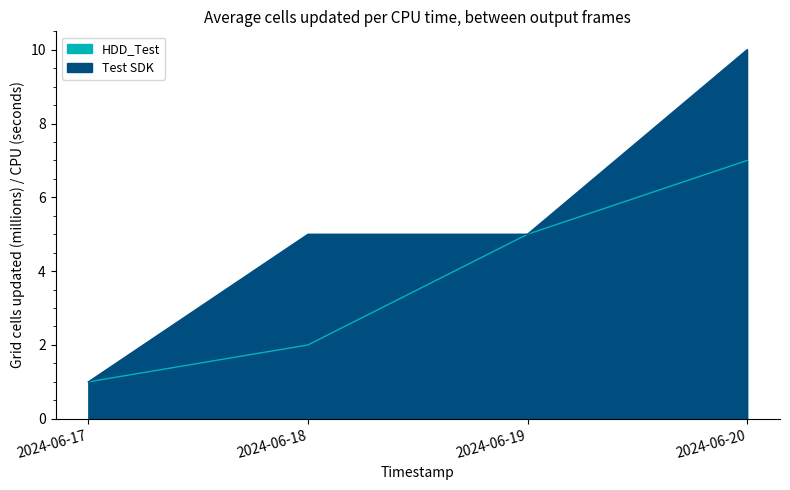

At how many categories does at least one series exceed 7?

1